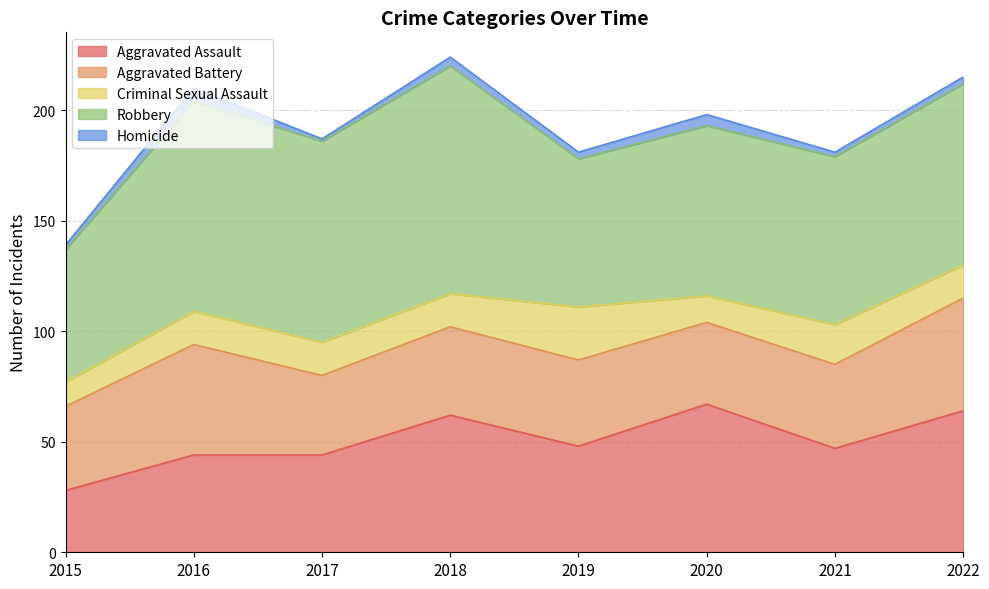

Which series ends up on top after the final intersection of Aggravated Assault and Aggravated Battery?

Aggravated Assault